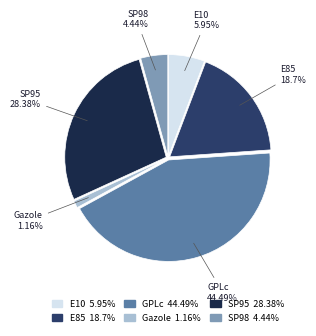

What portion of the pie excludes Gazole?

98.9%